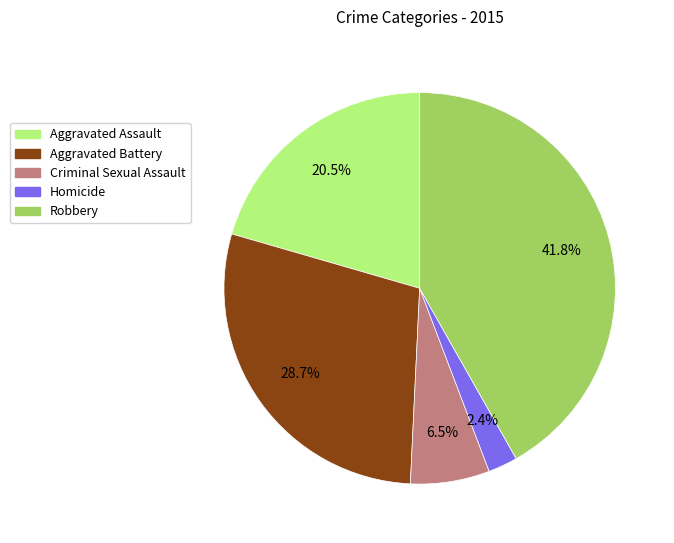

To the nearest percent, what is the combined percentage of Robbery and Aggravated Battery?

71%